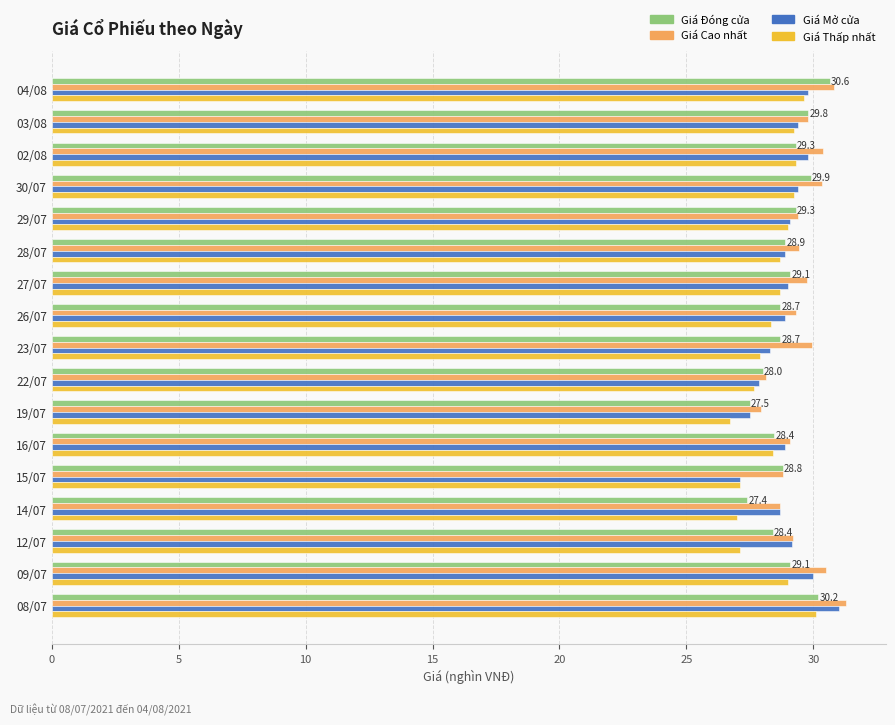

What is the maximum value shown in the chart?

31.3